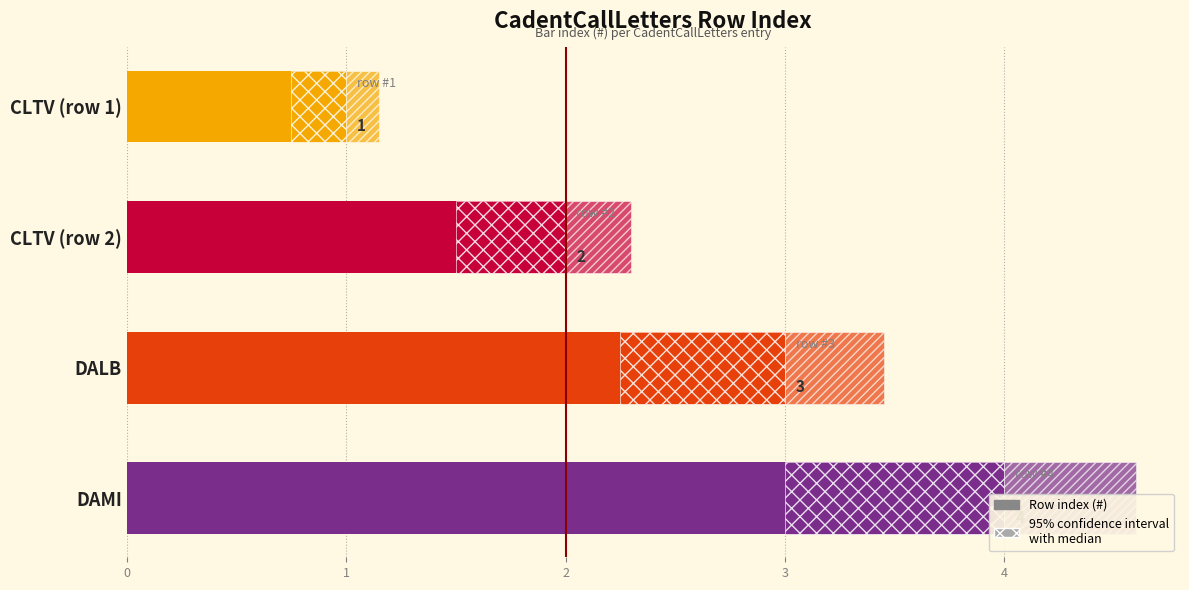

The chart shows a value of 3 at CLTV (row 2). True or false?

False